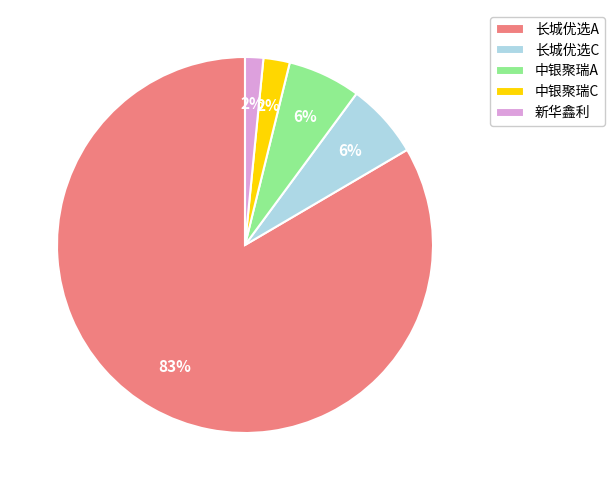

How many segments does this pie chart have?

5